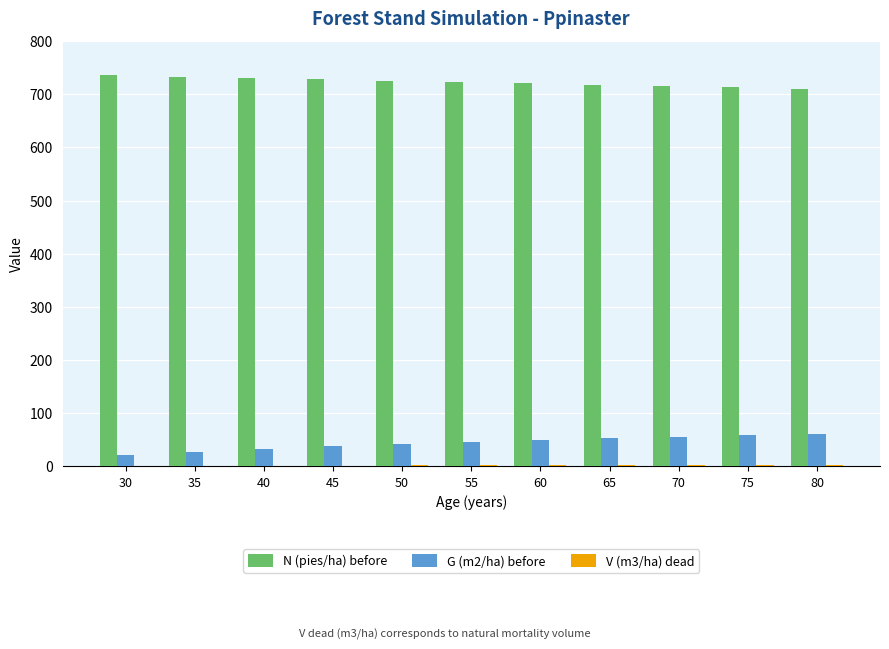

Are the bars horizontal?

No